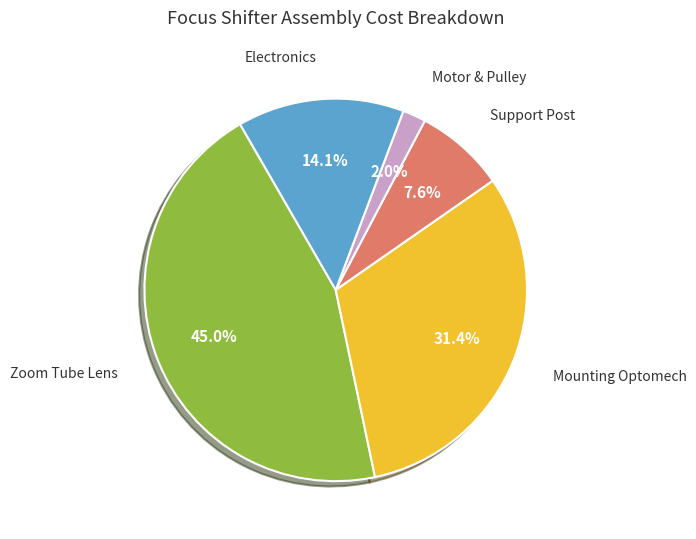

Is there any slice that represents more than half of the pie?

No